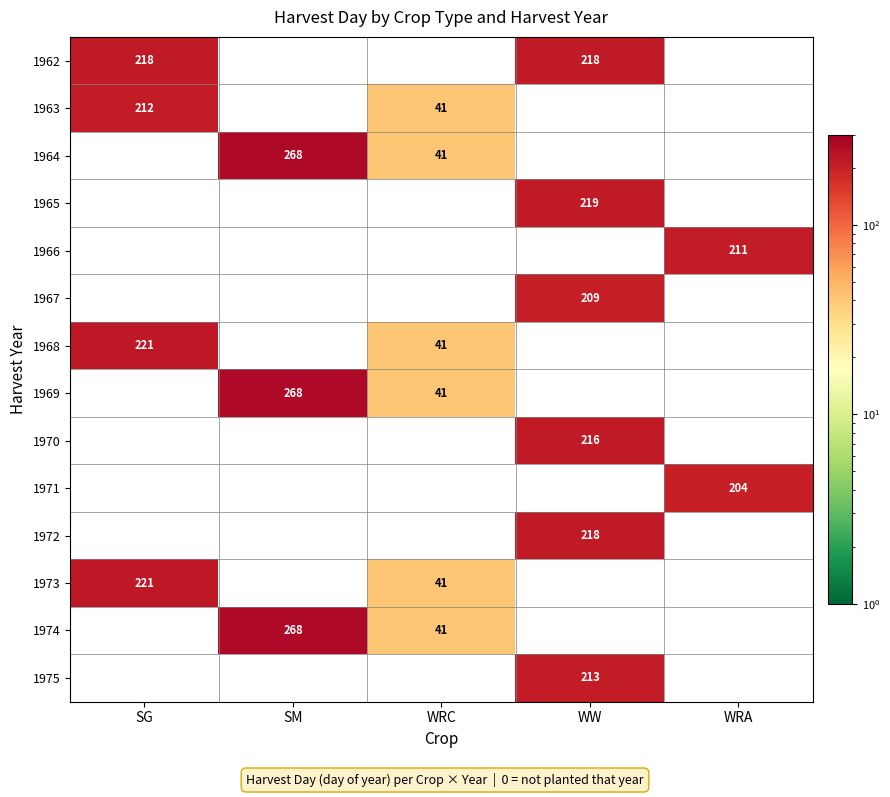

The value of 1975 at WW is 213. True or false?

True